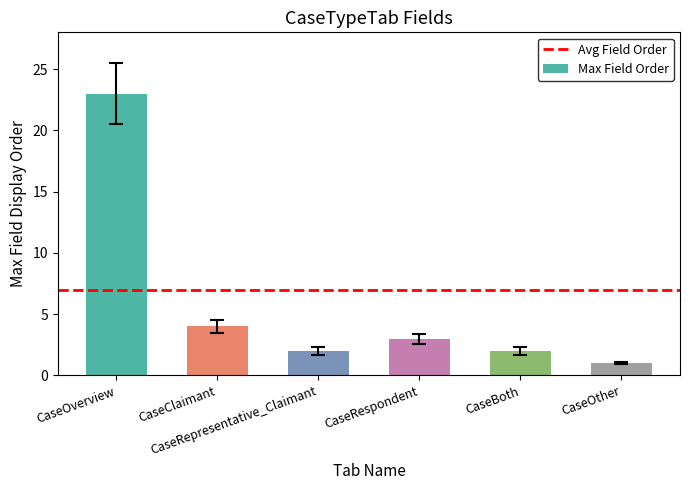

What is the smallest value displayed?

1